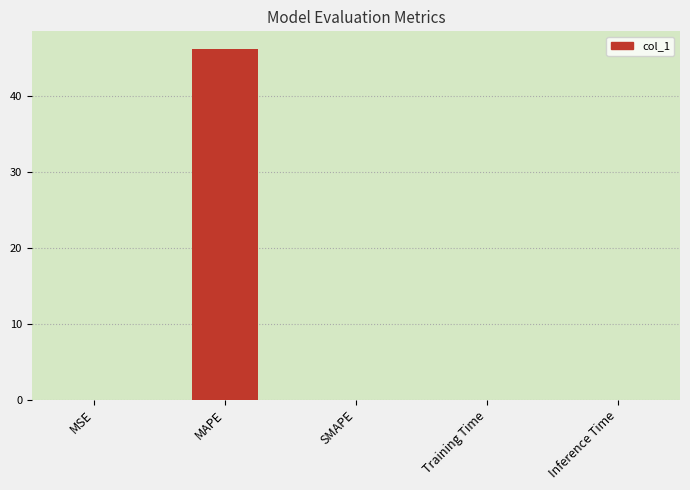

What is the sum of all values?

46.2